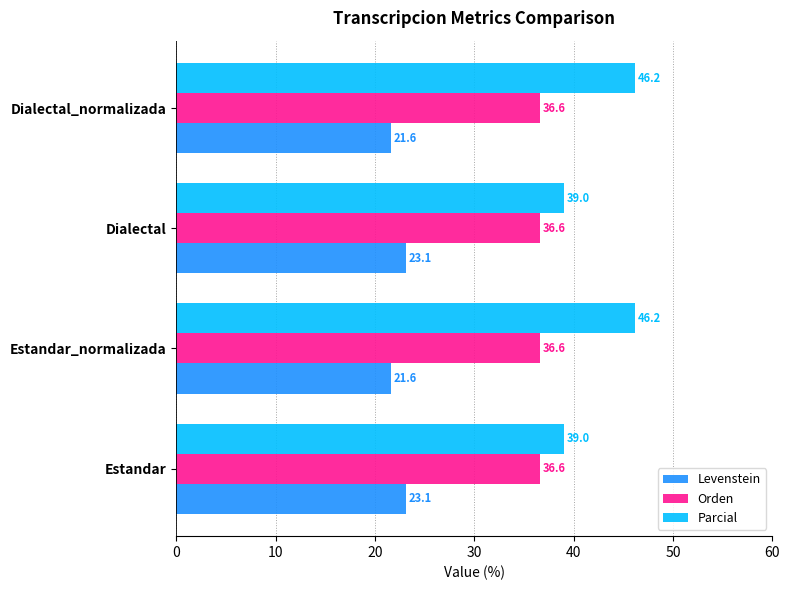

True or false: Orden has a value of 36.6 at Dialectal.

True